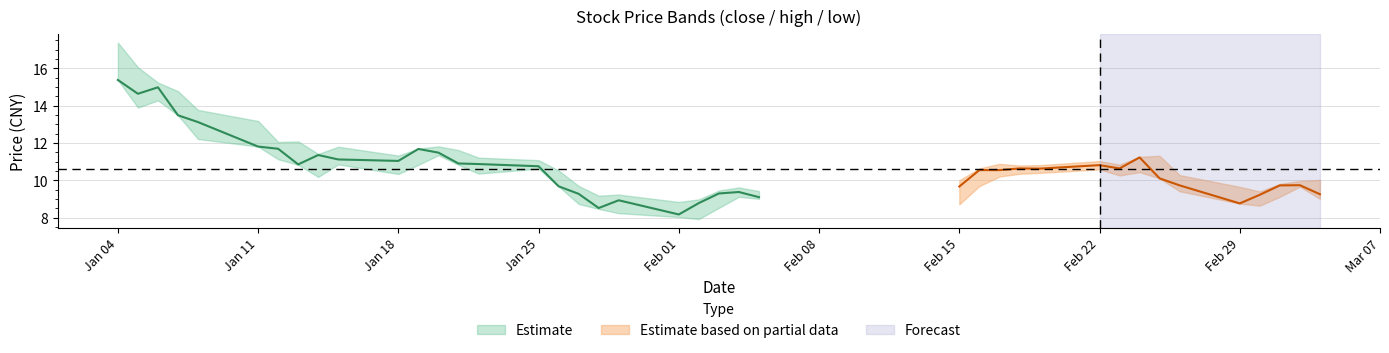

At which category does the chart reach its minimum across all series?

21